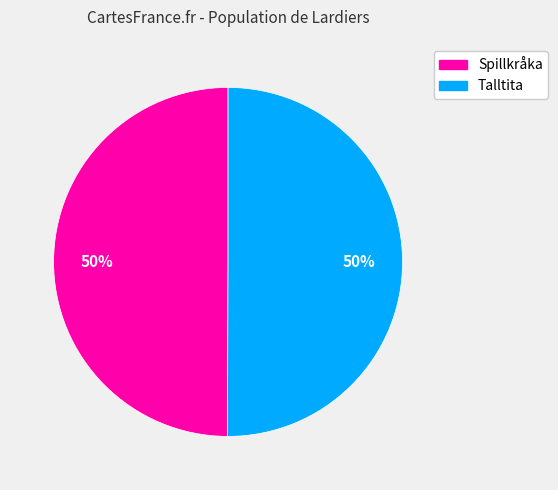

To the nearest percent, what is the average slice percentage?

50%